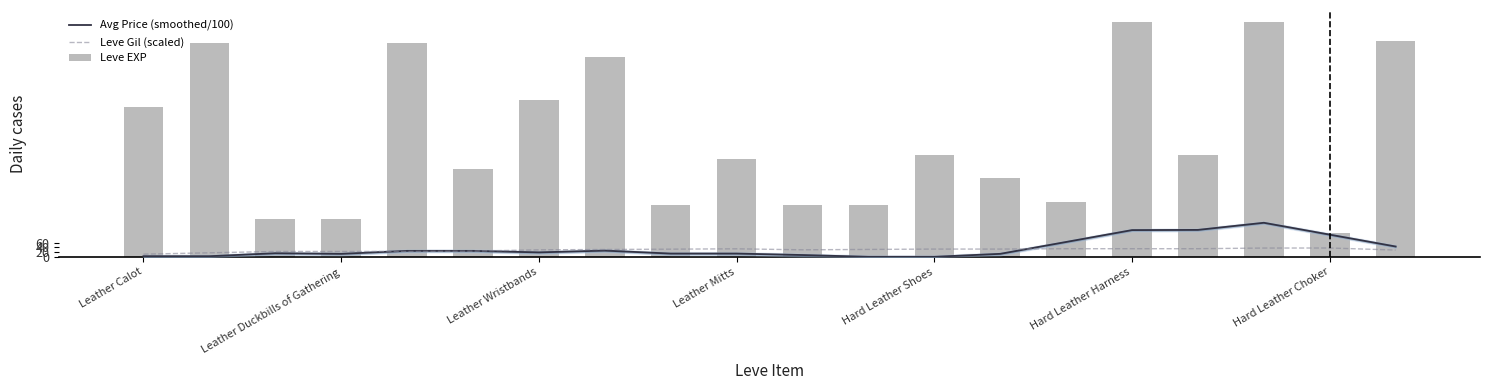

Where is Leve Gil (scaled) nearest to the value 24?

Hard Leather Harness